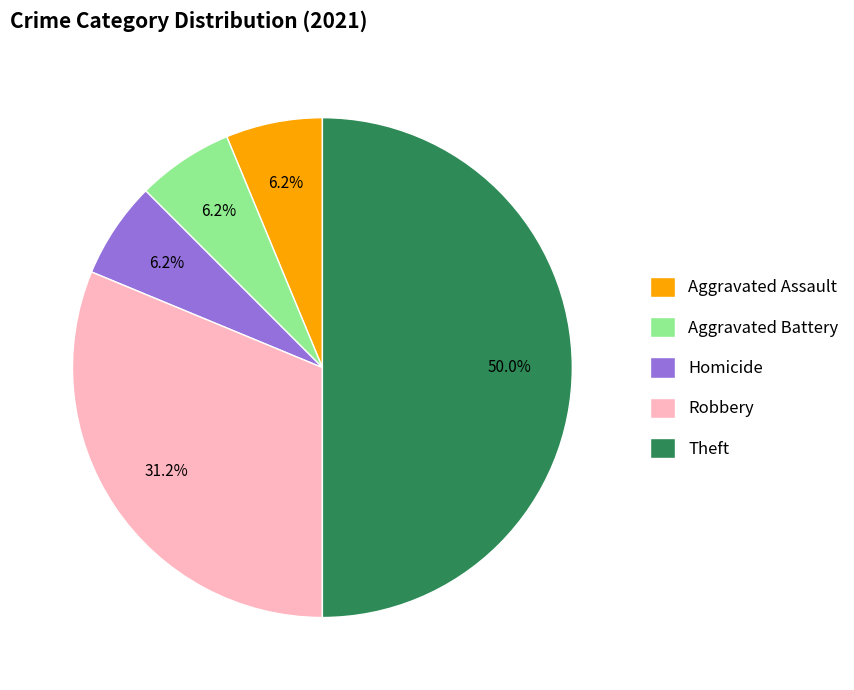

The Aggravated Assault slice represents 1% of the pie. True or false?

False